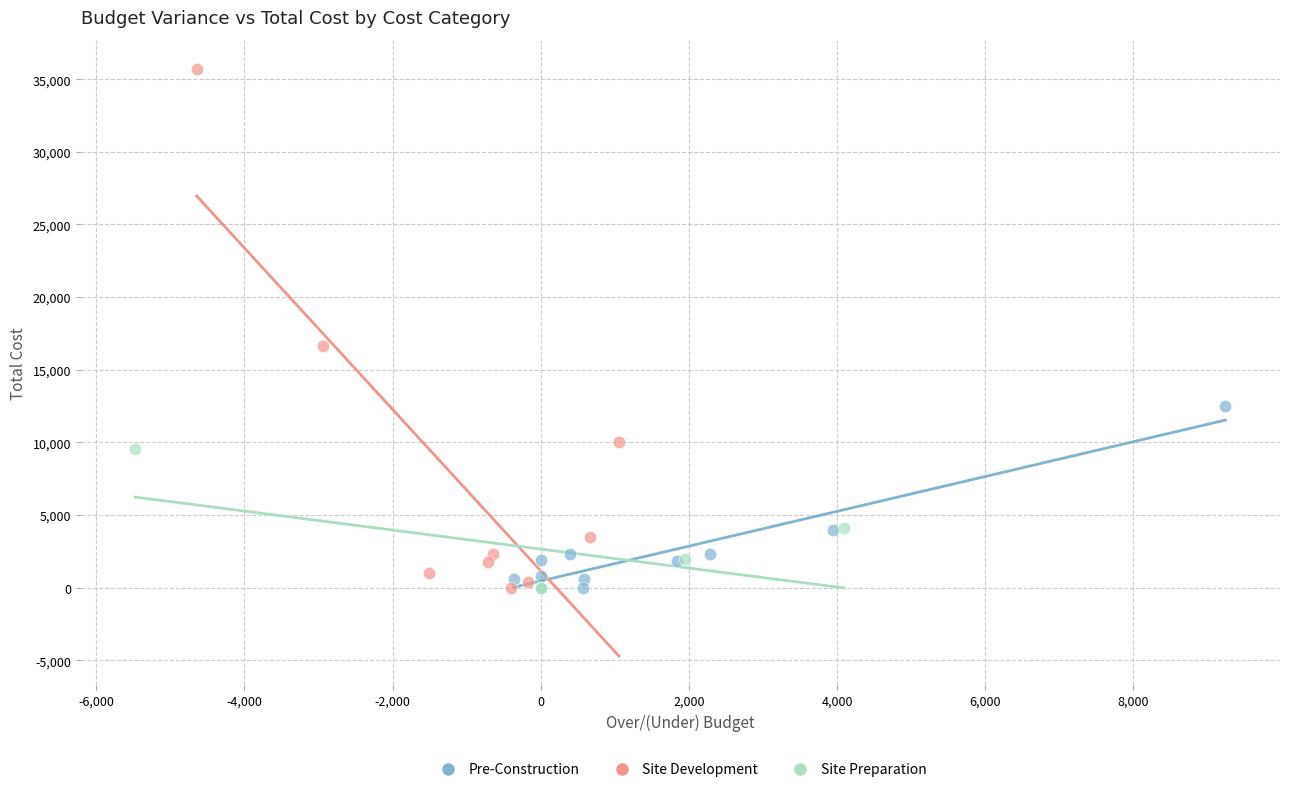

Which series has the widest spread of Y values?

Site Development